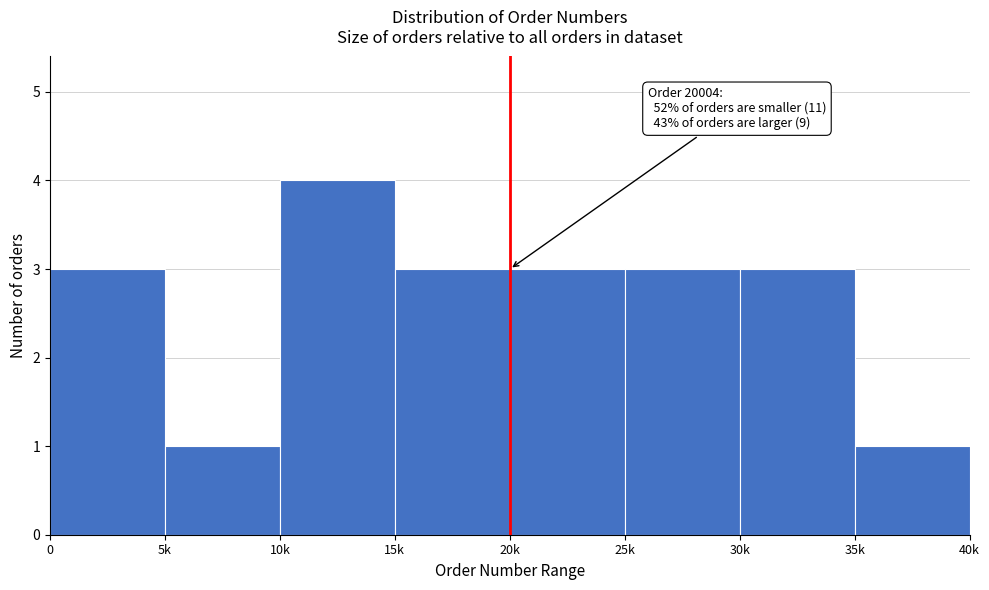

Reading left to right, what are all the values shown in this chart?

0=3	5k=1	10k=4	15k=3	20k=3	25k=3	30k=3	35k=1